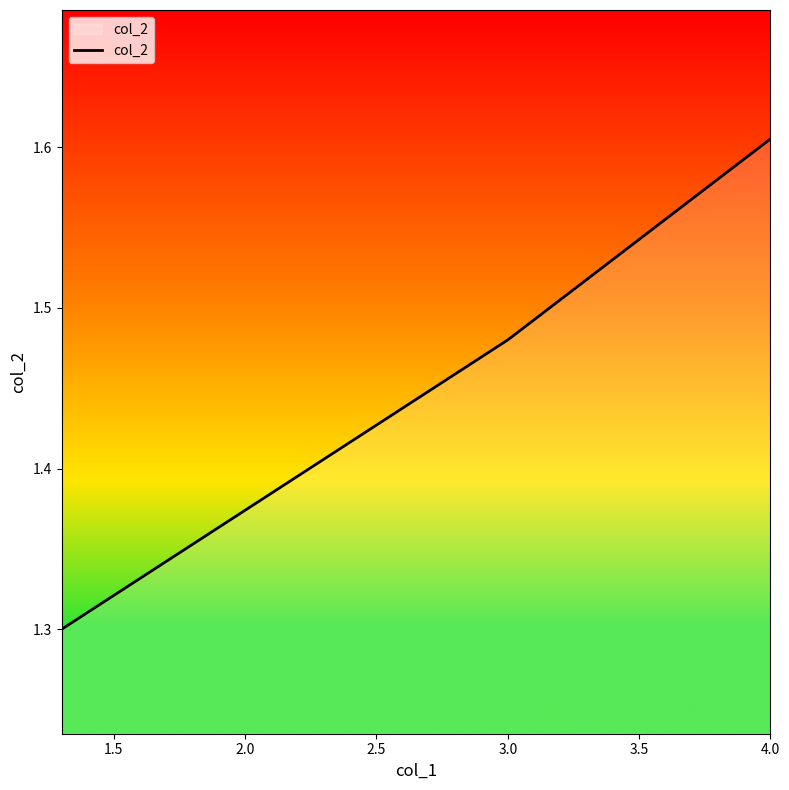

Between 2.0 and 1.5, which is larger?

2.0